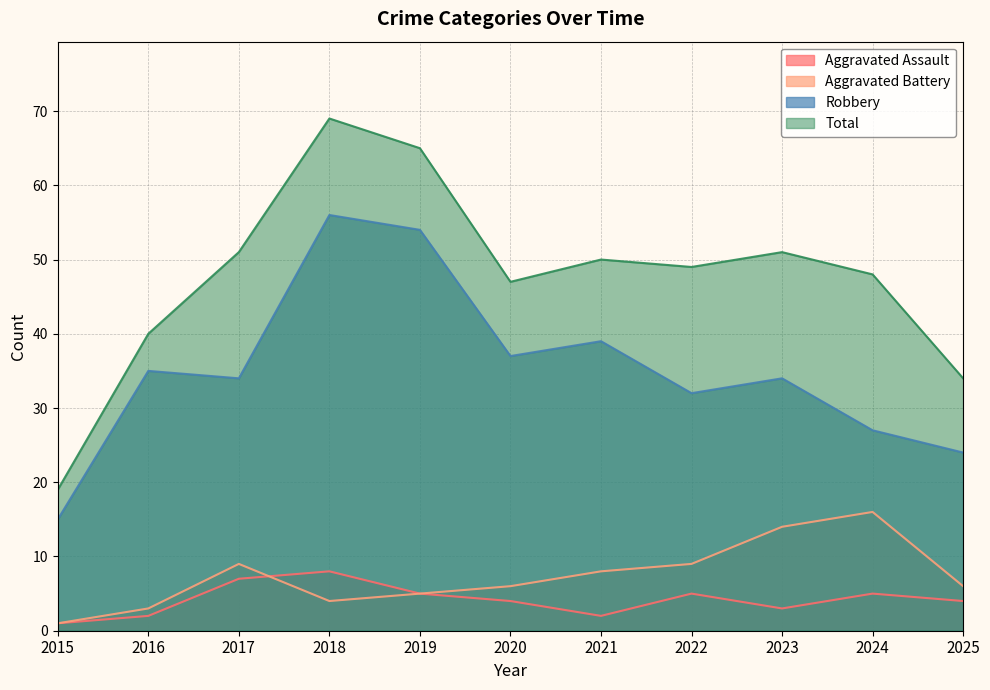

Which has a higher value, 2025 or 2023?

2025